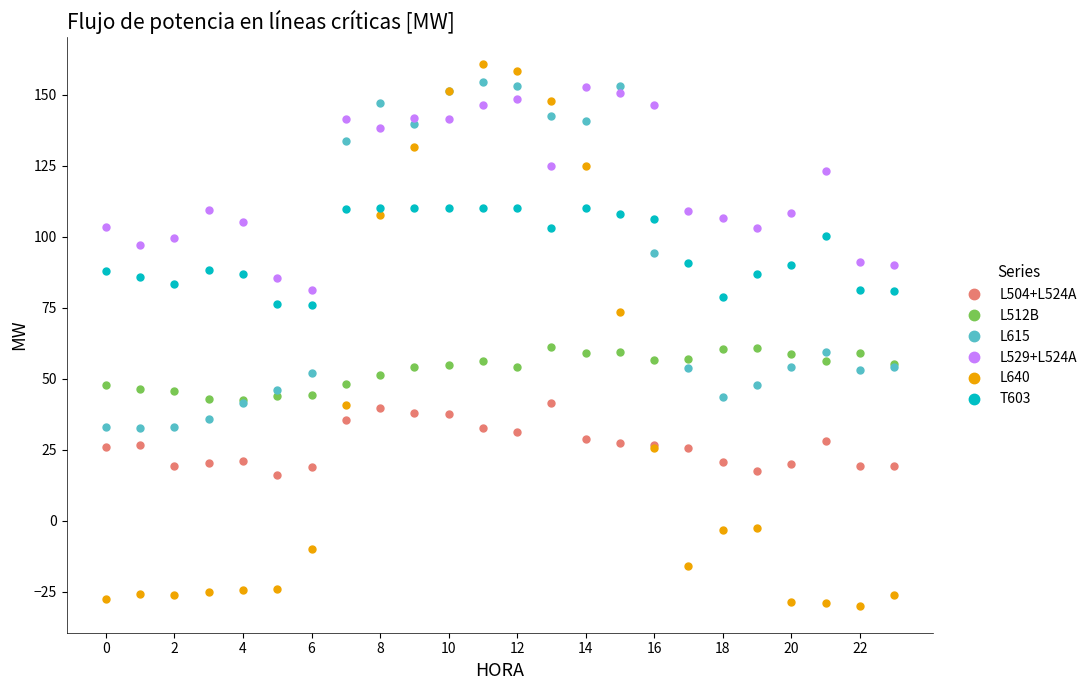

What is the difference between the second highest and second lowest values in the L512B series?

17.8